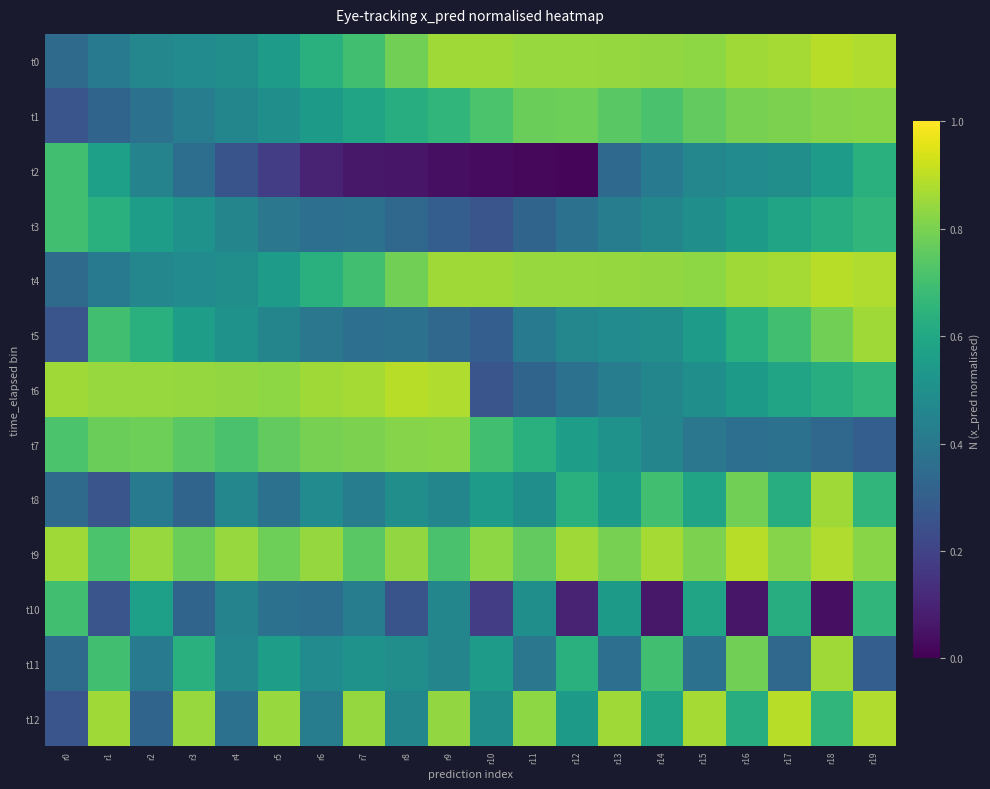

Reading left to right, extract all data points from this chart.

t0: r0=0.3	r1=0.4	r2=0.5	r3=0.5	r4=0.5	r5=0.6	r6=0.6	r7=0.7	r8=0.8	r9=0.9	r10=0.9	r11=0.8	r12=0.8	r13=0.8	r14=0.8	r15=0.8	r16=0.9	r17=0.9	r18=0.9	r19=0.9
t1: r0=0.3	r1=0.3	r2=0.4	r3=0.4	r4=0.5	r5=0.5	r6=0.5	r7=0.6	r8=0.6	r9=0.7	r10=0.7	r11=0.8	r12=0.8	r13=0.7	r14=0.7	r15=0.8	r16=0.8	r17=0.8	r18=0.8	r19=0.8
t2: r0=0.7	r1=0.6	r2=0.4	r3=0.4	r4=0.3	r5=0.2	r6=0.1	r7=0.1	r8=0.1	r9=0.0	r10=0.0	r11=0.0	r12=0.0	r13=0.3	r14=0.4	r15=0.5	r16=0.5	r17=0.5	r18=0.6	r19=0.6
t3: r0=0.7	r1=0.6	r2=0.6	r3=0.5	r4=0.5	r5=0.4	r6=0.4	r7=0.4	r8=0.3	r9=0.3	r10=0.3	r11=0.3	r12=0.4	r13=0.4	r14=0.5	r15=0.5	r16=0.5	r17=0.6	r18=0.6	r19=0.7
t4: r0=0.3	r1=0.4	r2=0.5	r3=0.5	r4=0.5	r5=0.6	r6=0.6	r7=0.7	r8=0.8	r9=0.9	r10=0.9	r11=0.8	r12=0.8	r13=0.8	r14=0.8	r15=0.8	r16=0.9	r17=0.9	r18=0.9	r19=0.9
t5: r0=0.3	r1=0.7	r2=0.6	r3=0.6	r4=0.5	r5=0.5	r6=0.4	r7=0.4	r8=0.4	r9=0.3	r10=0.3	r11=0.4	r12=0.5	r13=0.5	r14=0.5	r15=0.6	r16=0.6	r17=0.7	r18=0.8	r19=0.9
t6: r0=0.9	r1=0.8	r2=0.8	r3=0.8	r4=0.8	r5=0.8	r6=0.9	r7=0.9	r8=0.9	r9=0.9	r10=0.3	r11=0.3	r12=0.4	r13=0.4	r14=0.5	r15=0.5	r16=0.5	r17=0.6	r18=0.6	r19=0.7
t7: r0=0.7	r1=0.8	r2=0.8	r3=0.7	r4=0.7	r5=0.8	r6=0.8	r7=0.8	r8=0.8	r9=0.8	r10=0.7	r11=0.6	r12=0.6	r13=0.5	r14=0.5	r15=0.4	r16=0.4	r17=0.4	r18=0.3	r19=0.3
t8: r0=0.3	r1=0.3	r2=0.4	r3=0.3	r4=0.5	r5=0.4	r6=0.5	r7=0.4	r8=0.5	r9=0.5	r10=0.6	r11=0.5	r12=0.6	r13=0.5	r14=0.7	r15=0.6	r16=0.8	r17=0.6	r18=0.9	r19=0.7
t9: r0=0.9	r1=0.7	r2=0.8	r3=0.8	r4=0.8	r5=0.8	r6=0.8	r7=0.7	r8=0.8	r9=0.7	r10=0.8	r11=0.8	r12=0.9	r13=0.8	r14=0.9	r15=0.8	r16=0.9	r17=0.8	r18=0.9	r19=0.8
t10: r0=0.7	r1=0.3	r2=0.6	r3=0.3	r4=0.4	r5=0.4	r6=0.4	r7=0.4	r8=0.3	r9=0.5	r10=0.2	r11=0.5	r12=0.1	r13=0.5	r14=0.1	r15=0.6	r16=0.1	r17=0.6	r18=0.0	r19=0.7
t11: r0=0.3	r1=0.7	r2=0.4	r3=0.6	r4=0.5	r5=0.6	r6=0.5	r7=0.5	r8=0.5	r9=0.5	r10=0.6	r11=0.4	r12=0.6	r13=0.4	r14=0.7	r15=0.4	r16=0.8	r17=0.3	r18=0.9	r19=0.3
t12: r0=0.3	r1=0.9	r2=0.3	r3=0.8	r4=0.4	r5=0.8	r6=0.4	r7=0.8	r8=0.5	r9=0.8	r10=0.5	r11=0.8	r12=0.5	r13=0.9	r14=0.6	r15=0.9	r16=0.6	r17=0.9	r18=0.7	r19=0.9